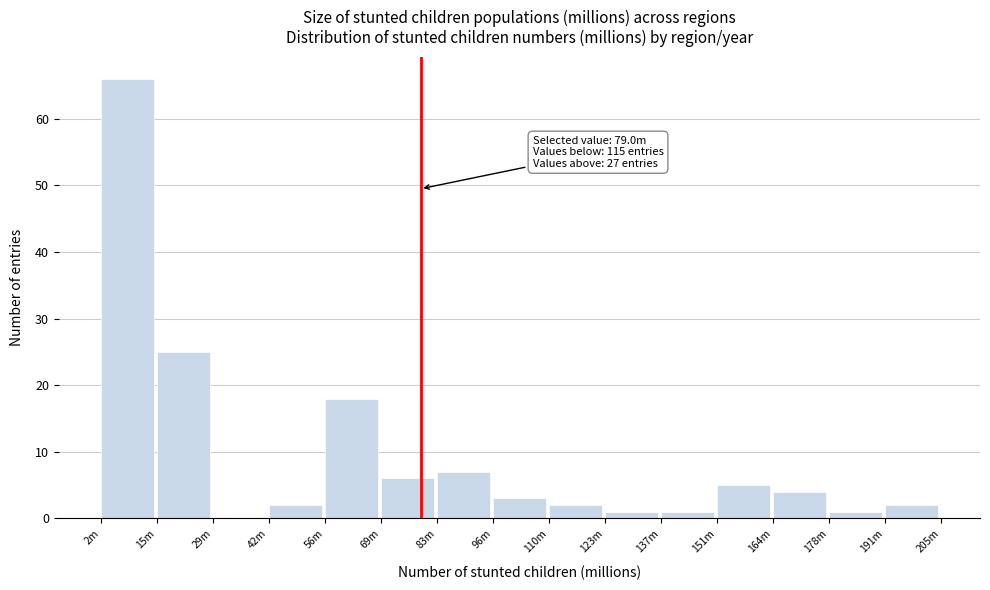

Reading left to right, transcribe all the data shown in this chart.

2m=66	15m=25	29m=0	42m=2	56m=18	69m=6	83m=7	96m=3	110m=2	123m=1	137m=1	151m=5	164m=4	178m=1	191m=2